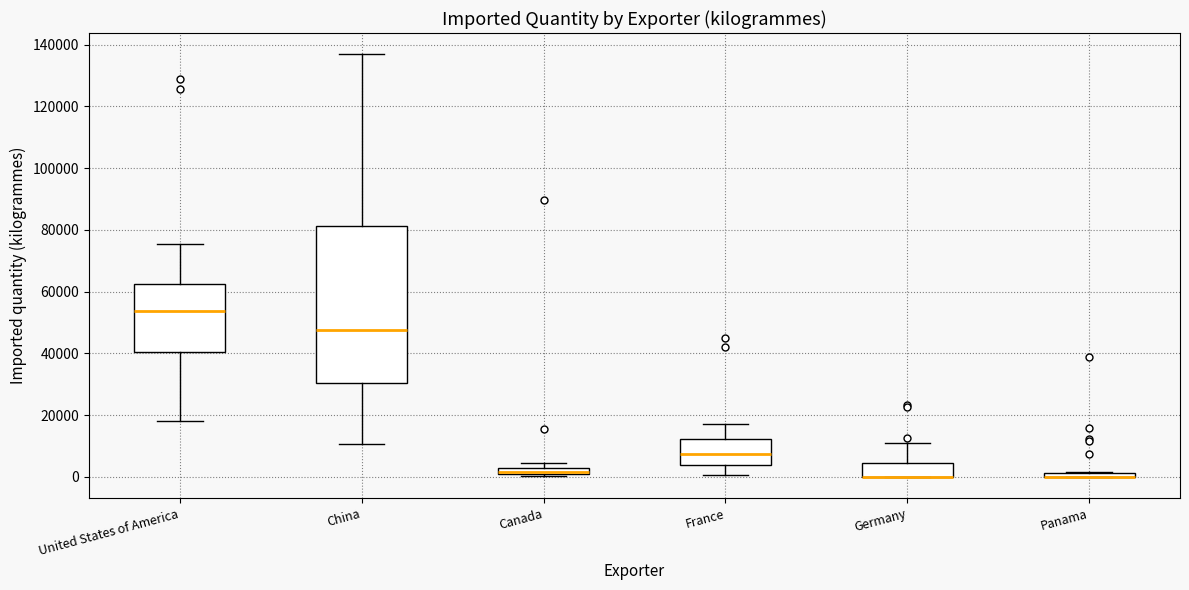

Where does the upper whisker of the box for China end on the y-axis? The values are not printed on the chart, so give them approximately, as read against the axis.

136000